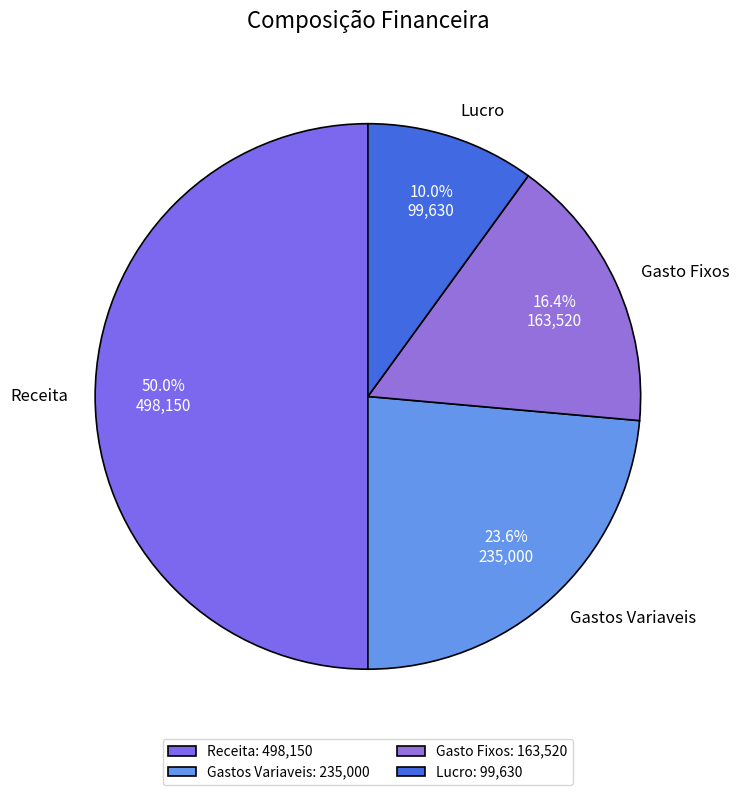

The Lucro slice represents 24% of the pie. True or false?

False